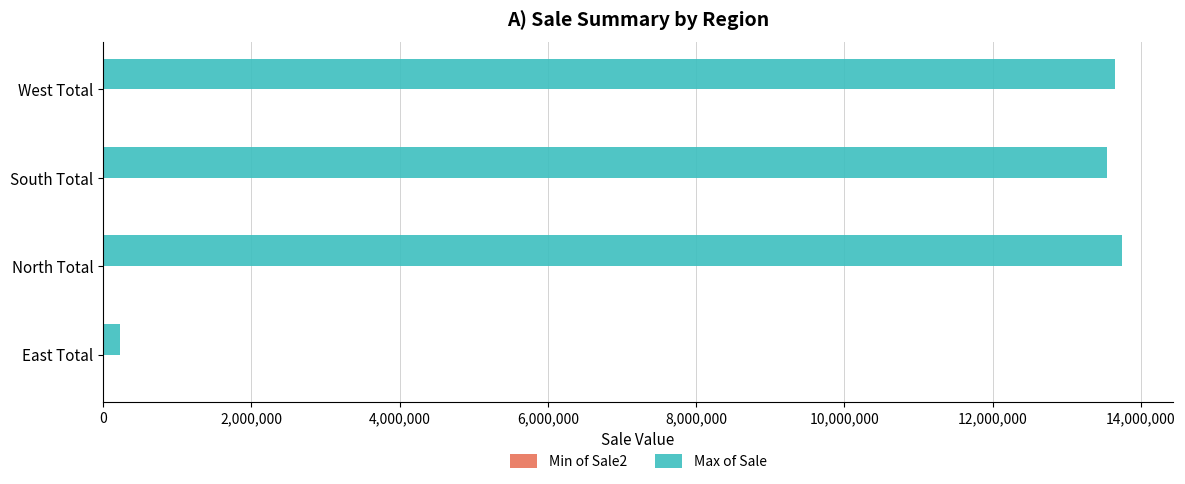

Between East Total and West Total, which series saw the biggest shift?

Max of Sale